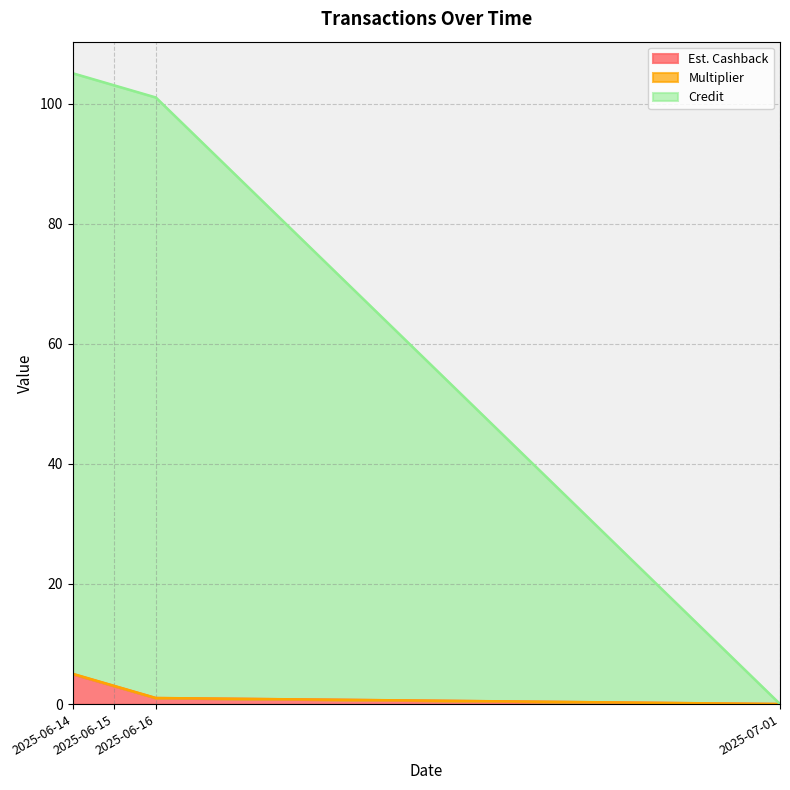

True or false: Credit and Est. Cashback cross at least once.

False